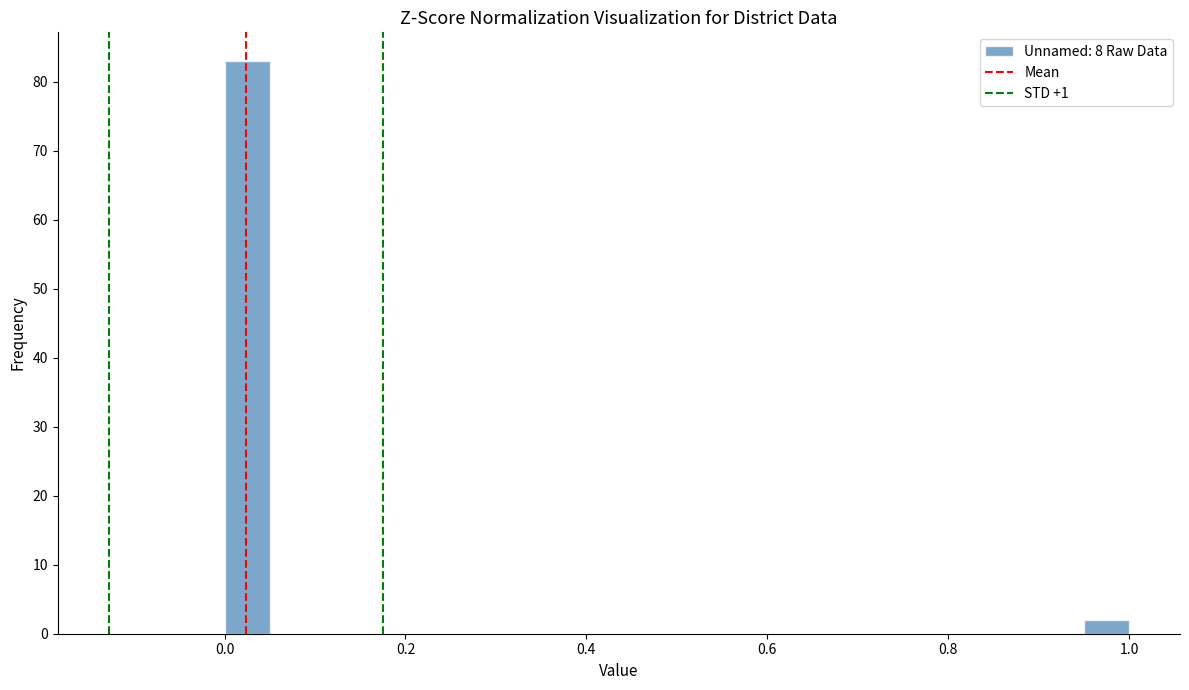

Read against the x-axis, roughly where is the centre of the tallest bar?

0.02